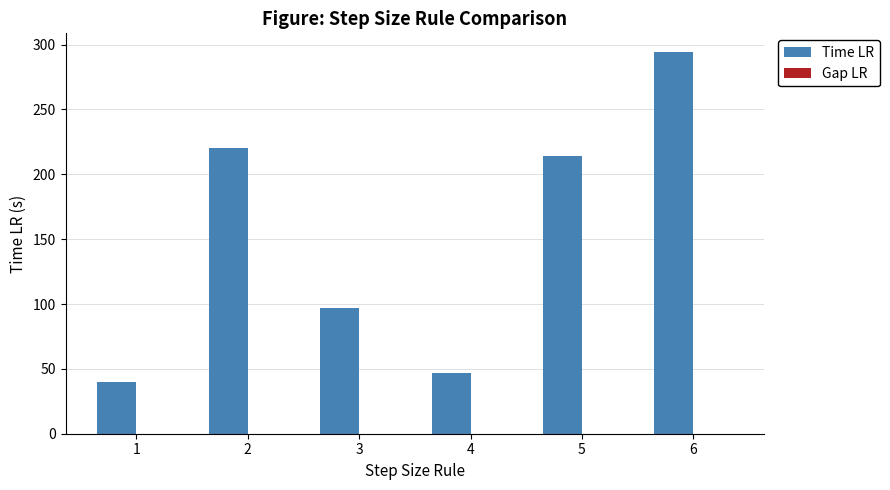

What is the sum of the Time LR values at 1 and 2?

260.0